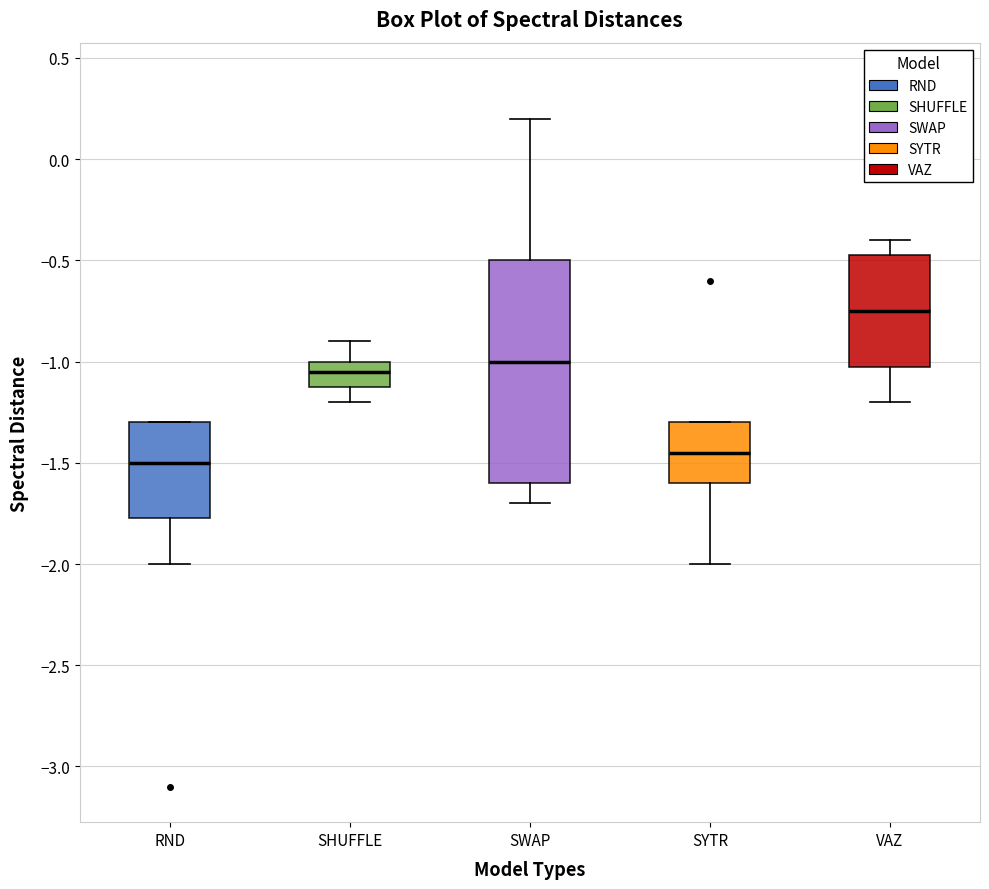

Which box's median line is the lowest?

RND